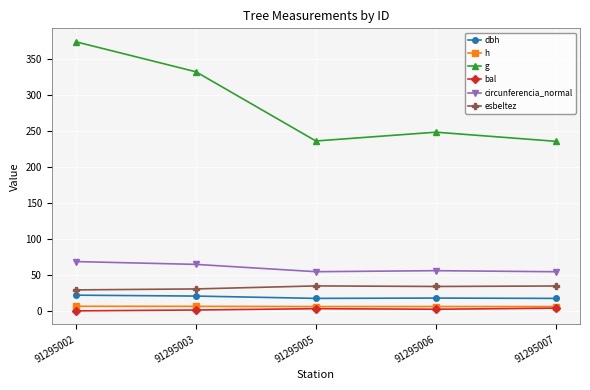

What is the difference between the g values at 91295003 and 91295007?

96.8